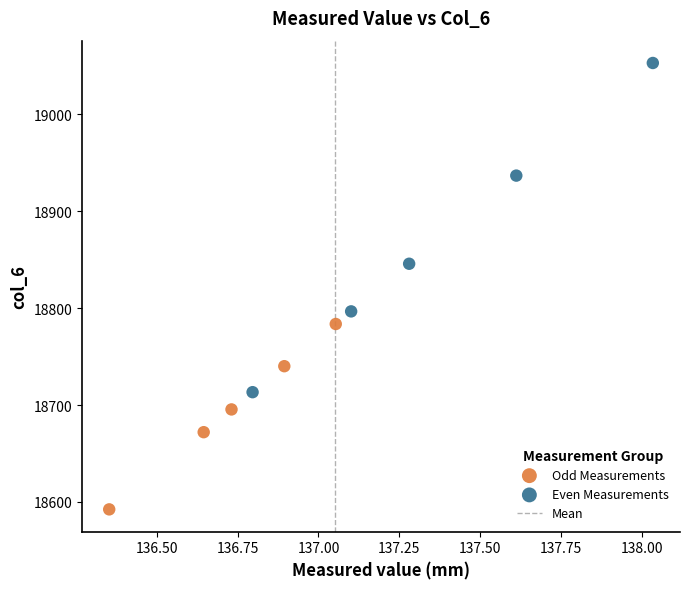

Which series reaches the minimum Y coordinate?

Odd Measurements